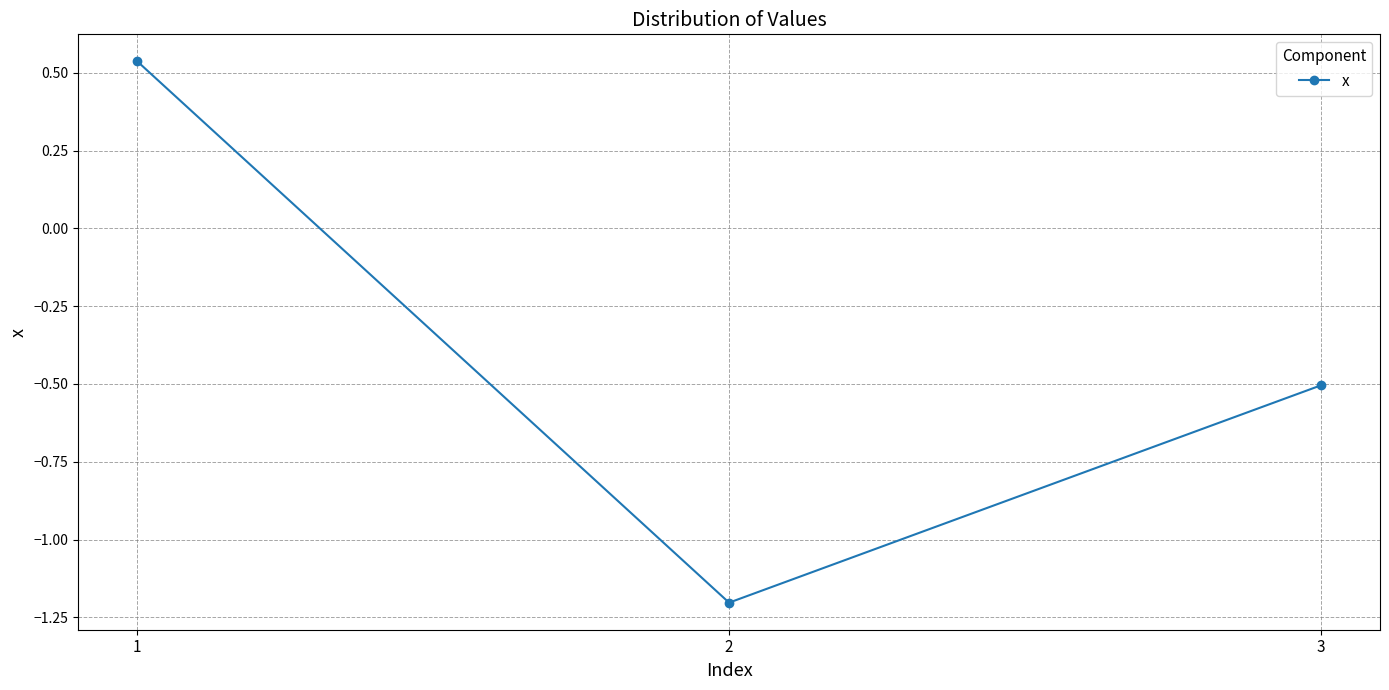

What is the approximate value at 2?

-1.2